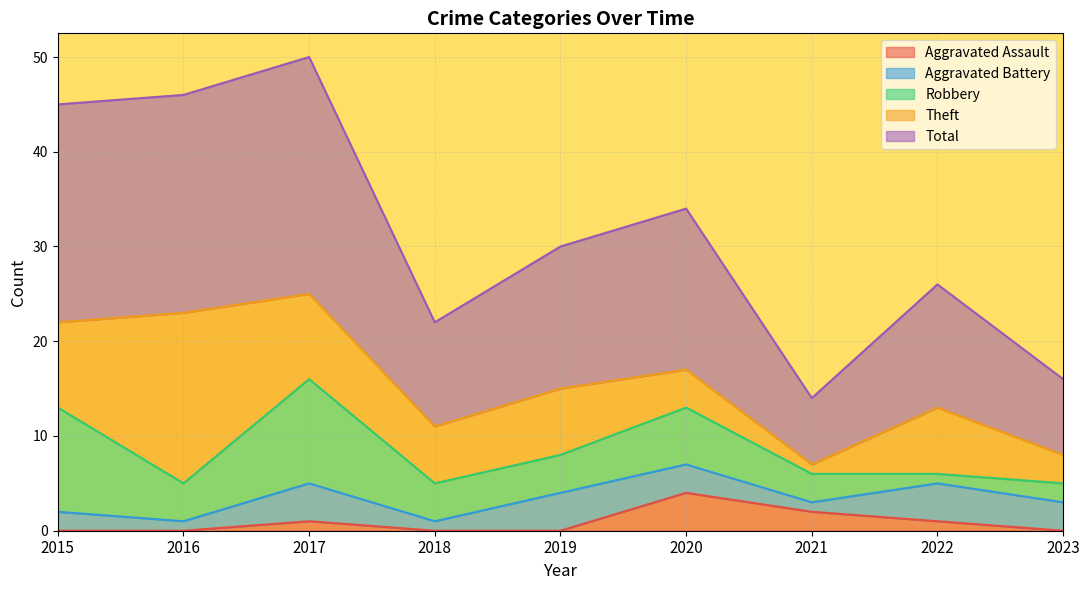

What are all the series names shown in the legend?

Aggravated Assault, Aggravated Battery, Robbery, Theft, Total